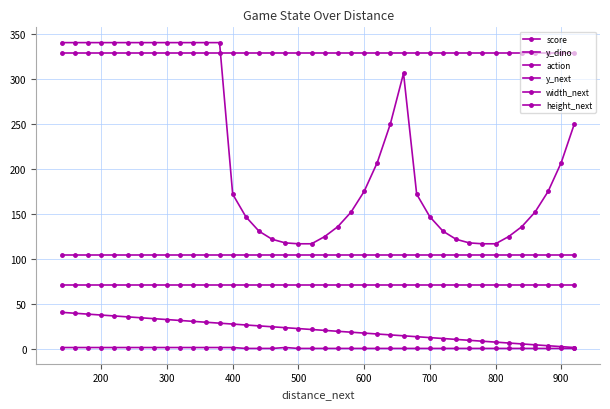

How many lines are shown in the chart?

6